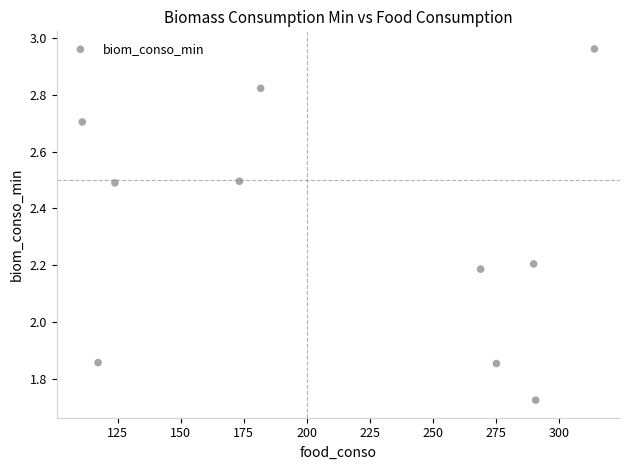

What is the range of X values (max minus min)?

203.0